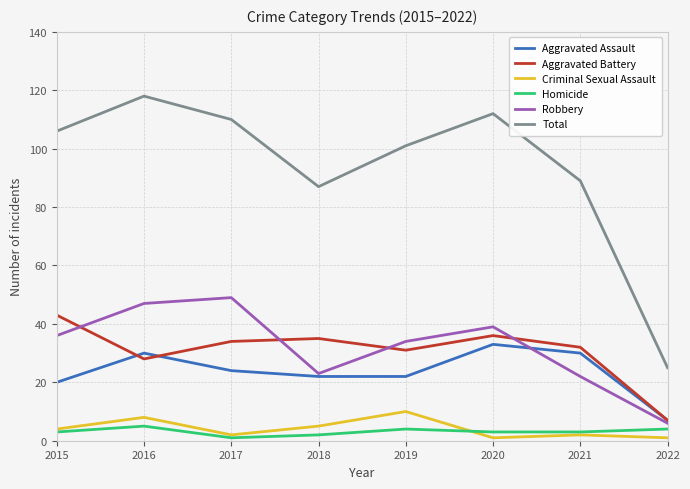

What is the difference between the maximum and minimum values in the Robbery series?

43